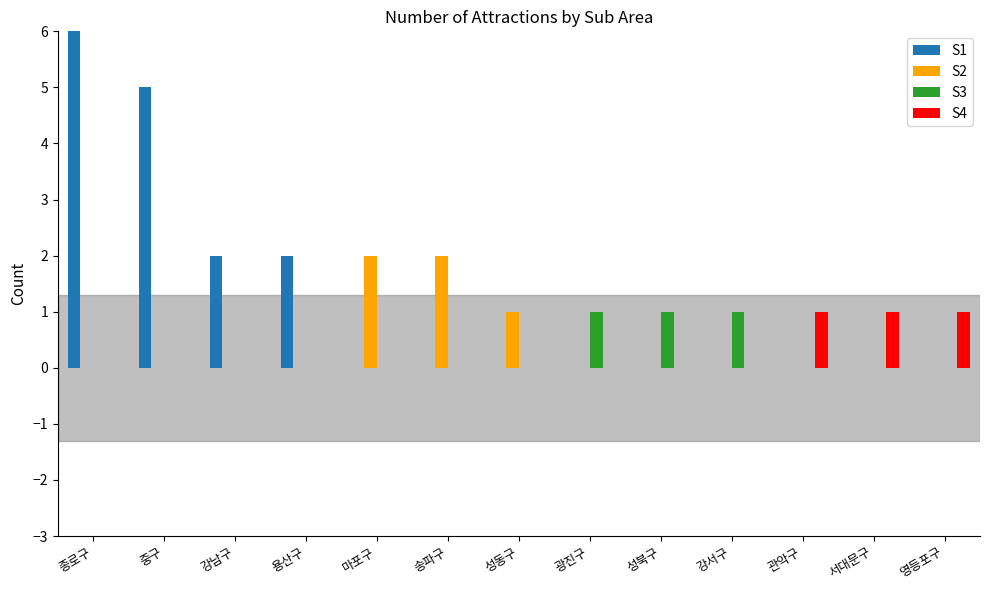

Rank the categories by S4 value from highest to lowest.

관악구, 서대문구, 영등포구, 종로구, 중구, 강남구, 용산구, 마포구, 송파구, 성동구, 광진구, 성북구, 강서구